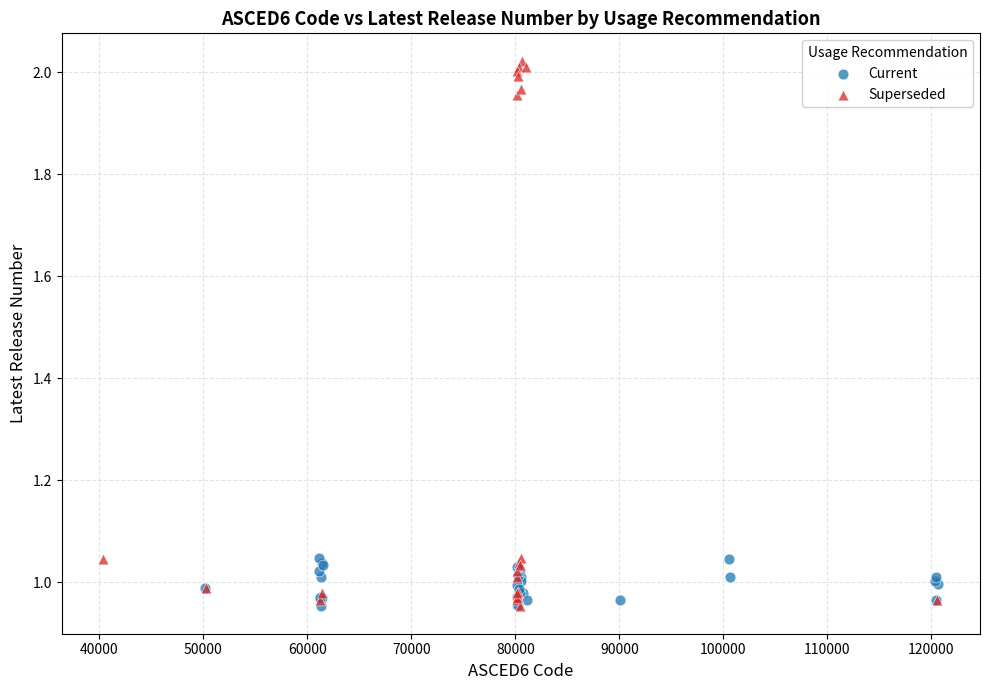

Which series reaches the maximum Y coordinate?

Superseded